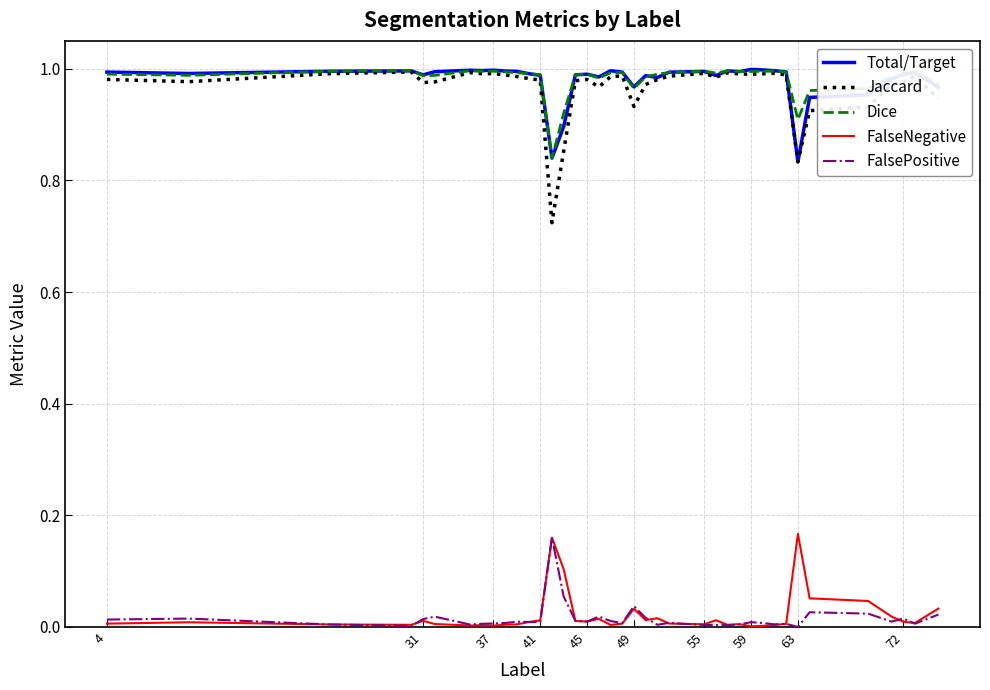

True or false: FalseNegative and Total/Target intersect in this chart.

False